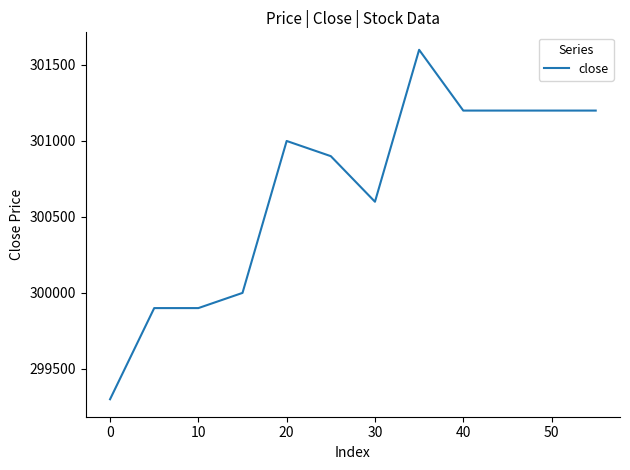

What is the maximum value shown in the chart?

301600